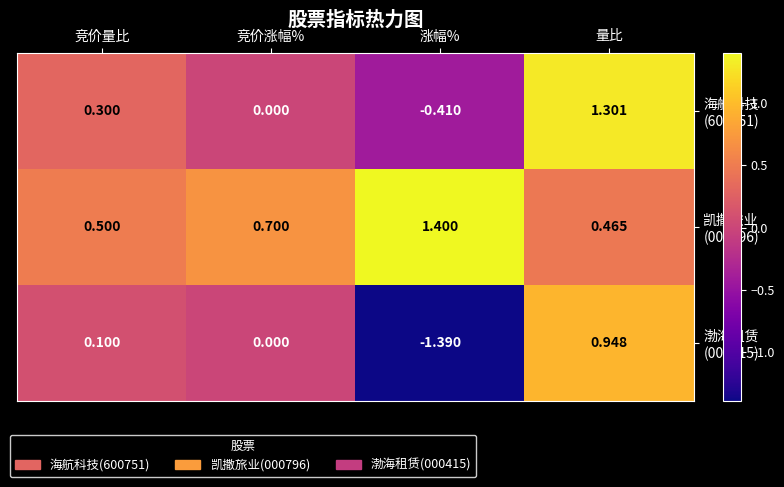

At which category is the sum across all series the highest?

量比